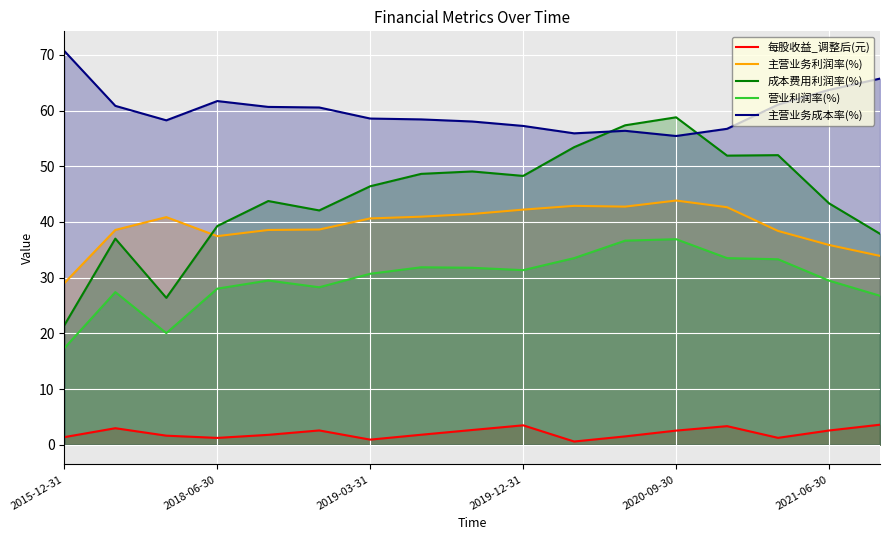

What is the highest value of the 每股收益_调整后(元) series?

3.6